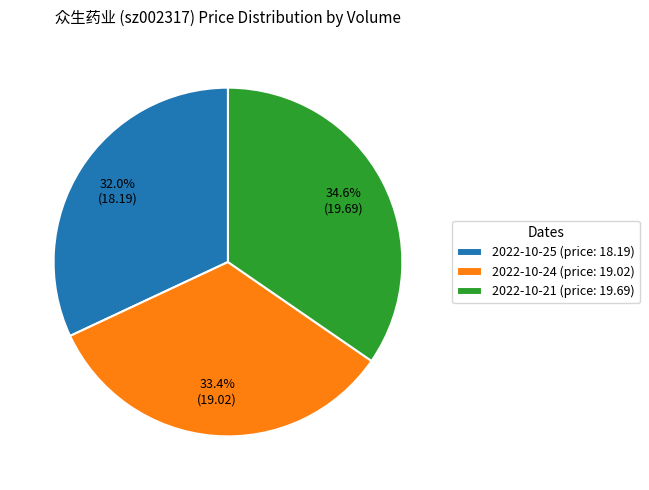

What is the largest slice in the pie chart?

2022-10-21 (price: 19.69)